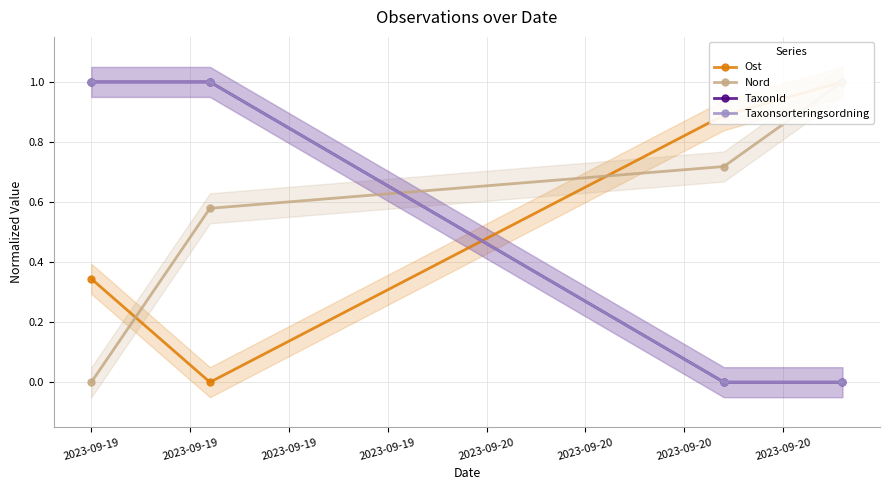

After their last crossing, which series has the higher values: Nord or Taxonsorteringsordning?

Nord